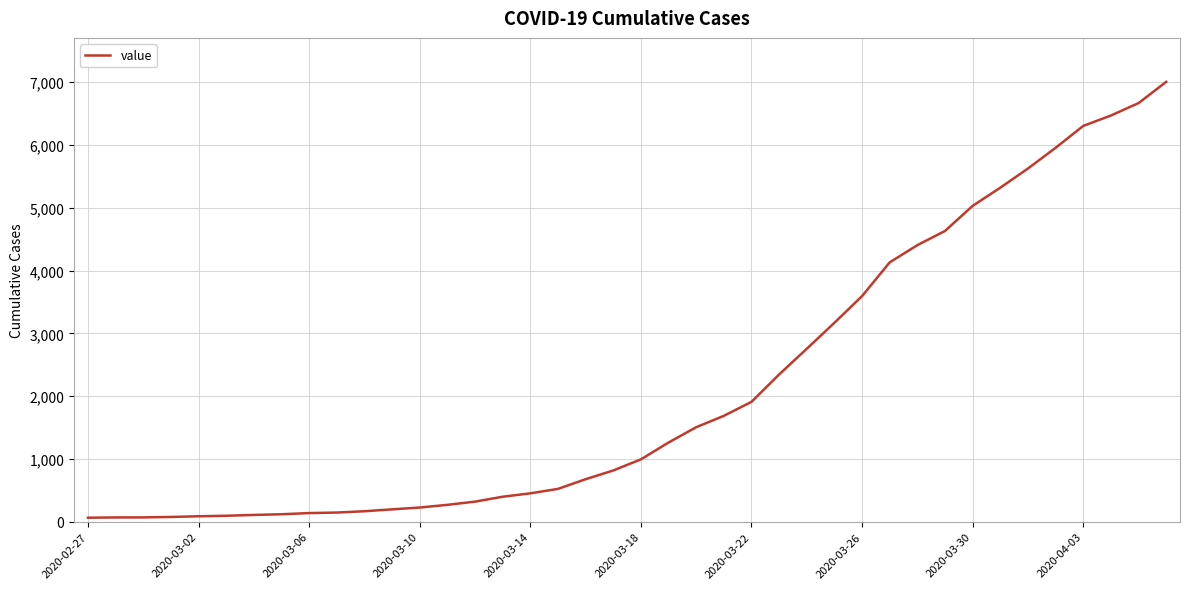

What is the greatest value displayed?

7004